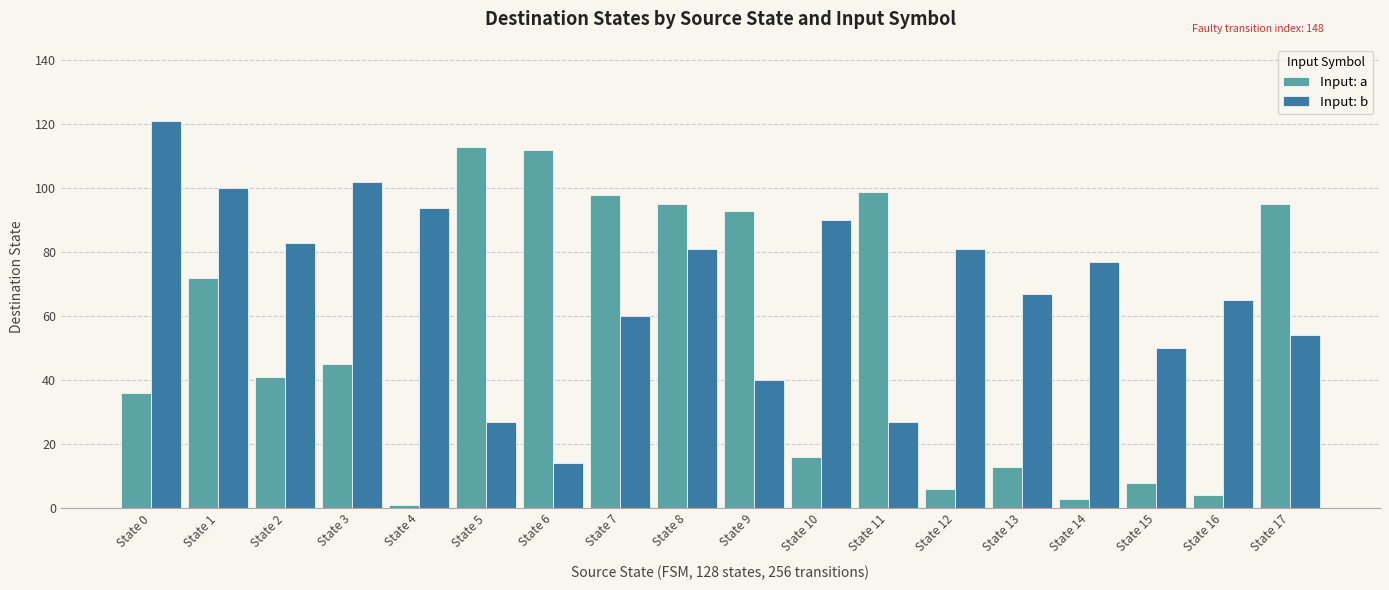

What is the value of the Input: b bar at the 15th from the left?

77